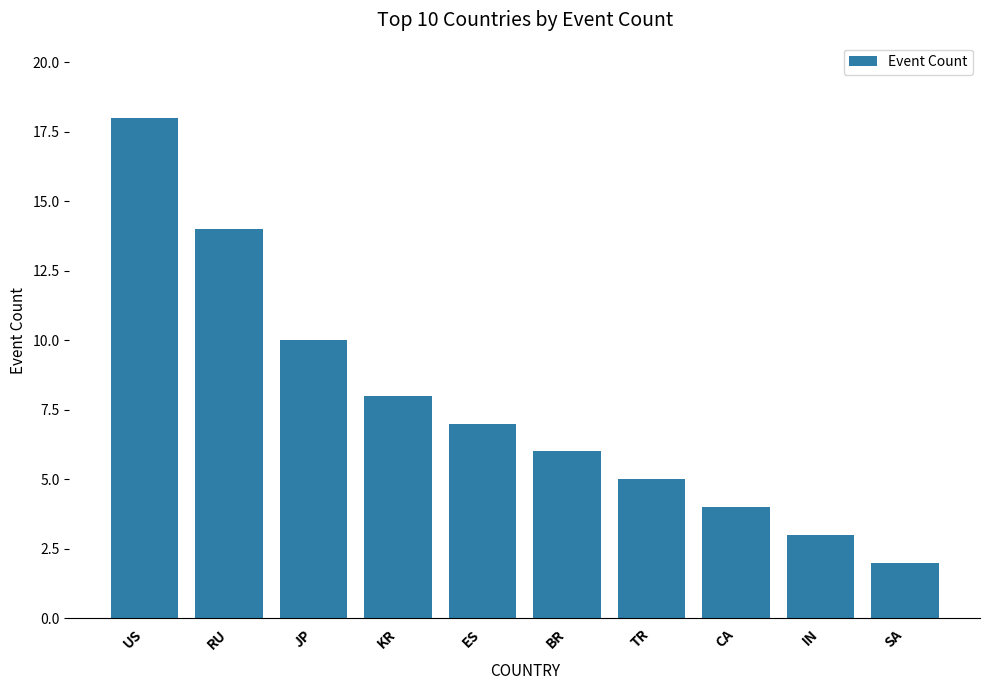

At which label is the value closest to 10?

JP